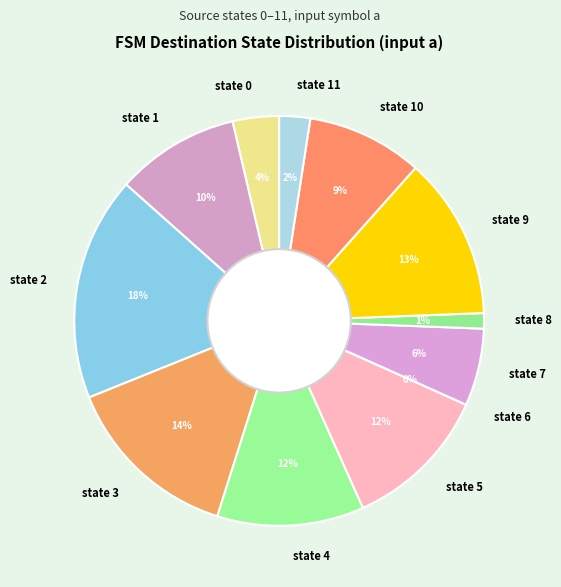

What percentage do state 2 and state 10 together represent?

26.8%